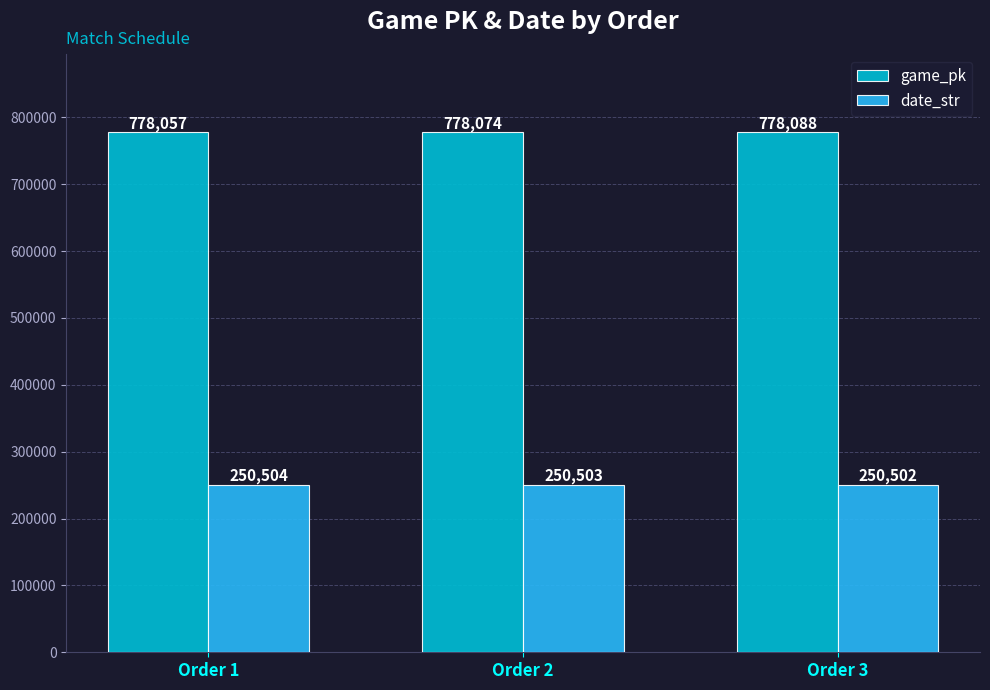

What is the value of the date_str bar at the 2nd from the left?

250503